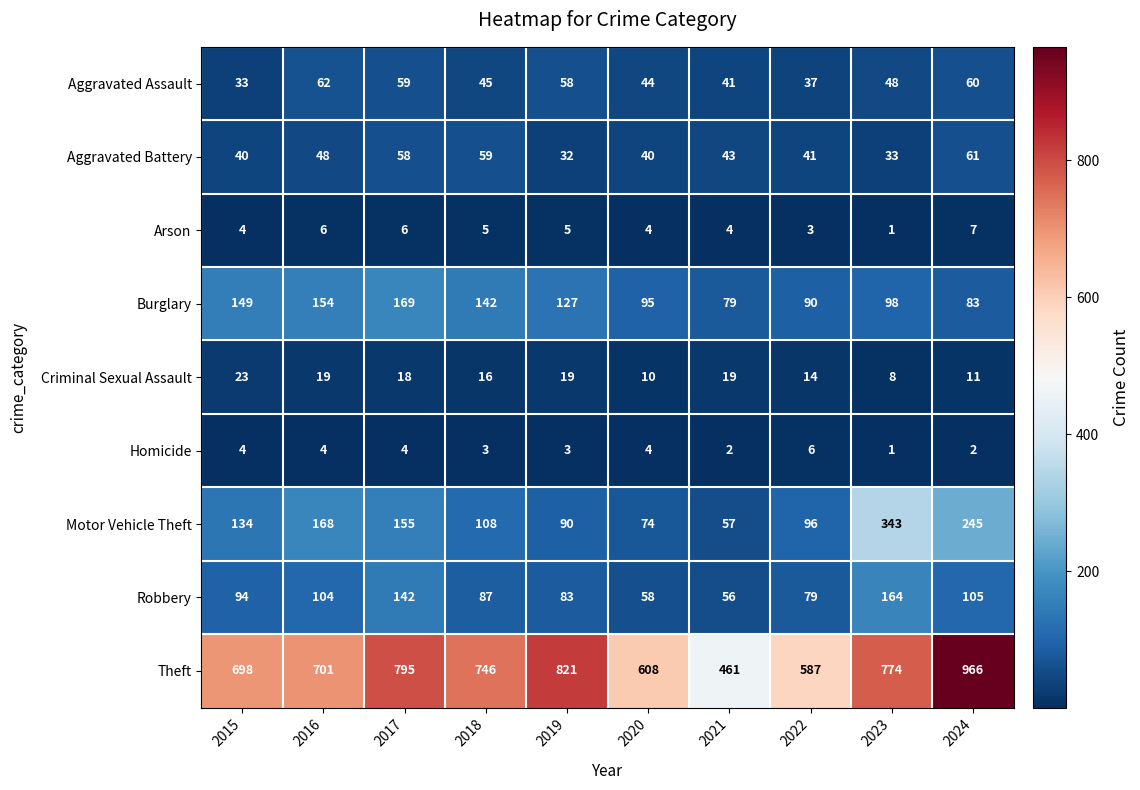

Which series has the widest spread of values?

Theft